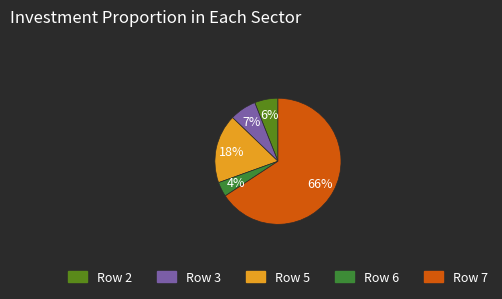

To the nearest percent, what is the average slice percentage?

20%